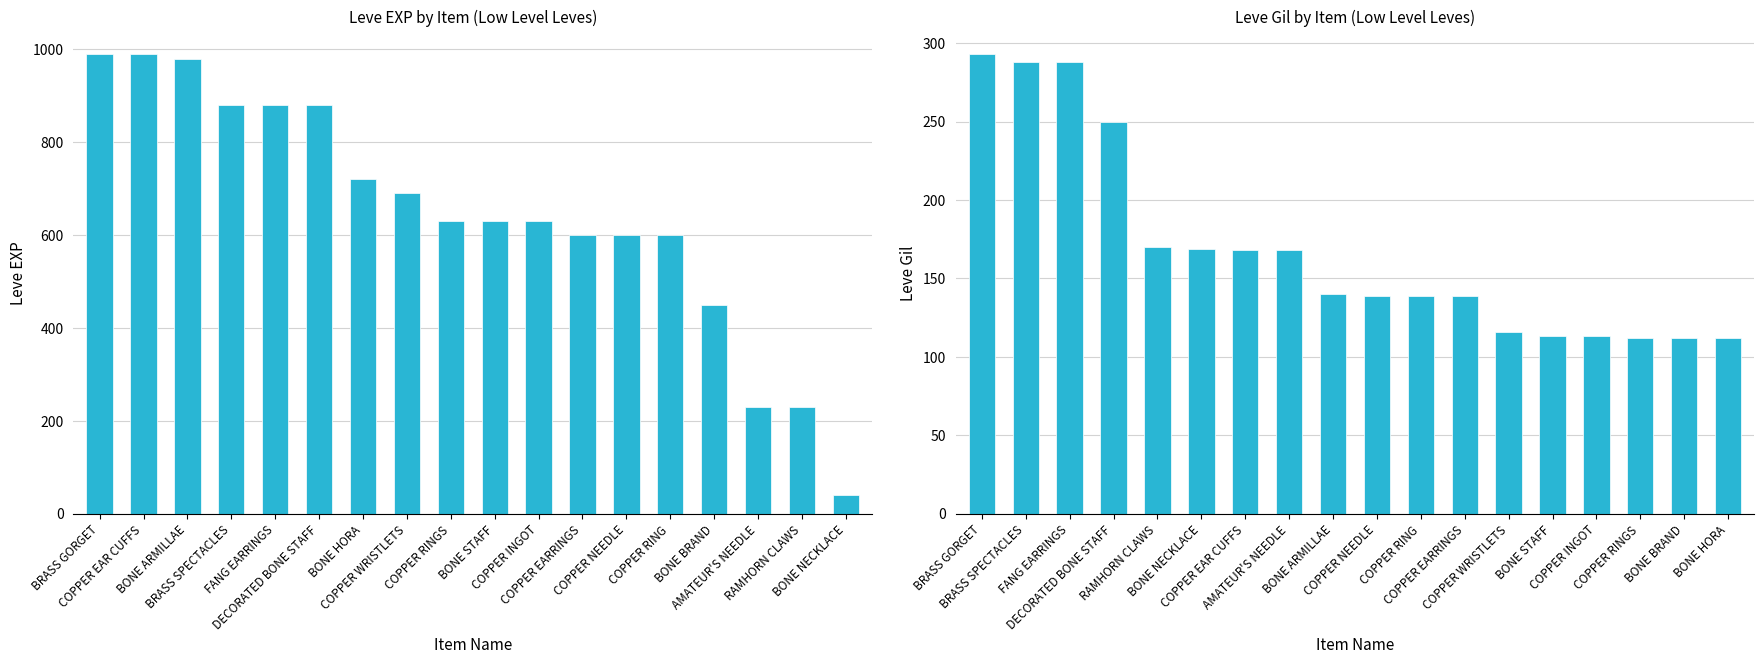

At which label does Leve Gil first exceed 140?

BRASS GORGET